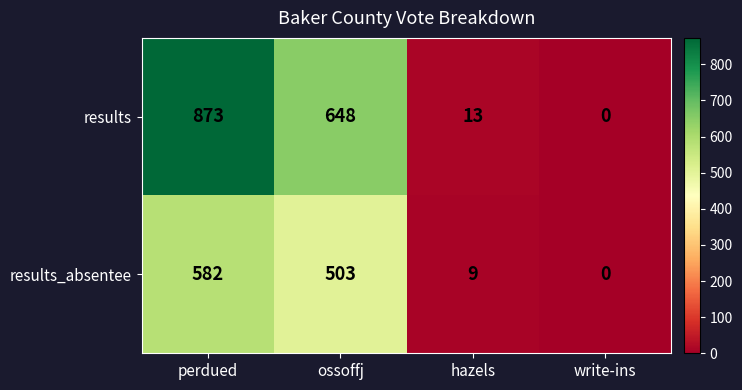

At which category is the sum across all series the highest?

perdued